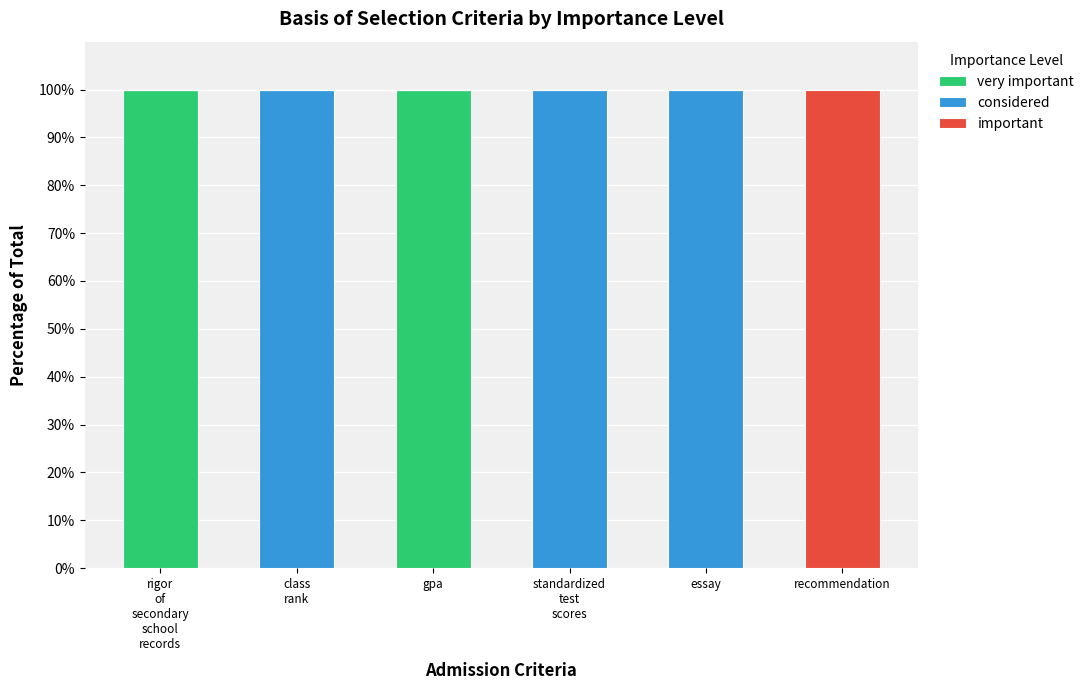

What is the total value across all series at essay?

100